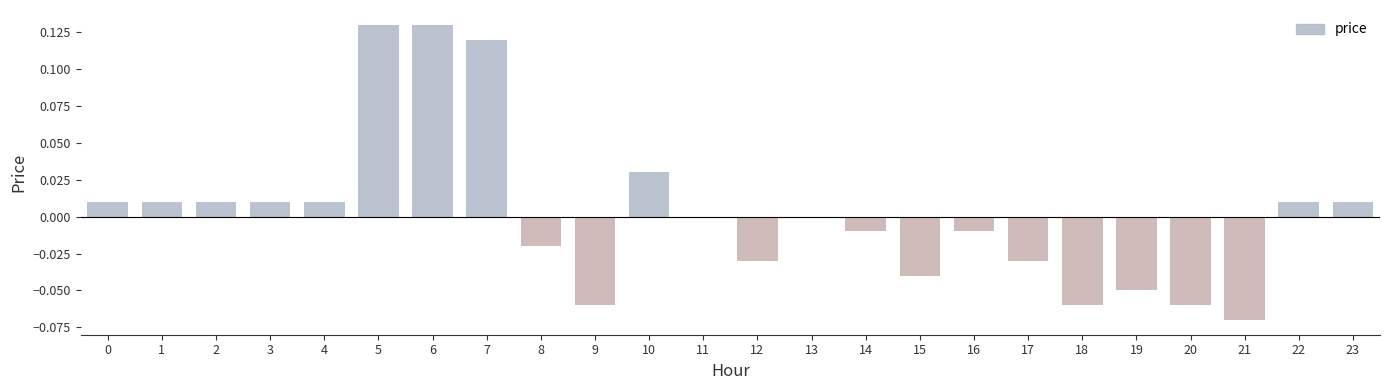

Between 23 and 21, which is larger?

23